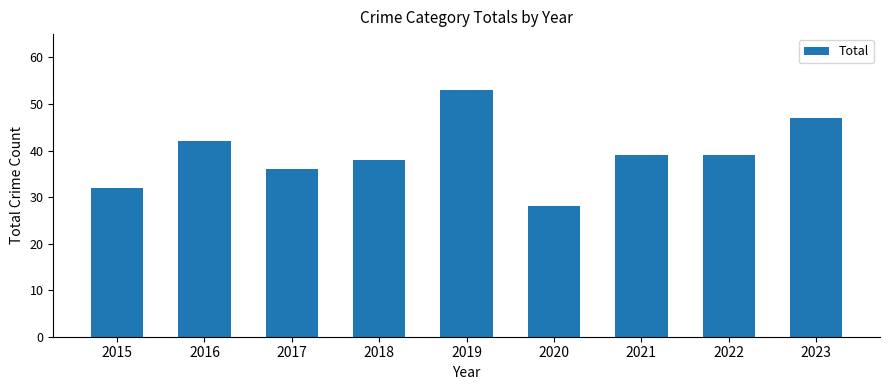

Approximately how many times larger is the value at 2015 compared to 2023?

0.7